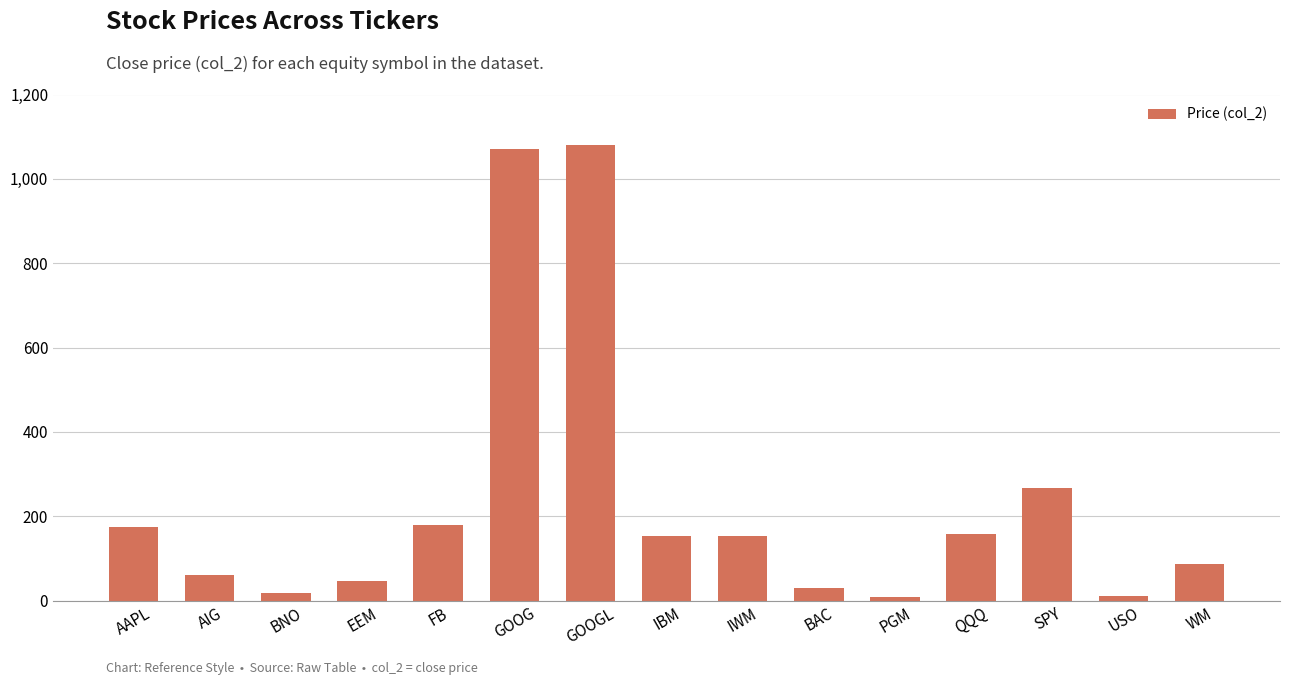

What is the smallest value displayed?

8.2